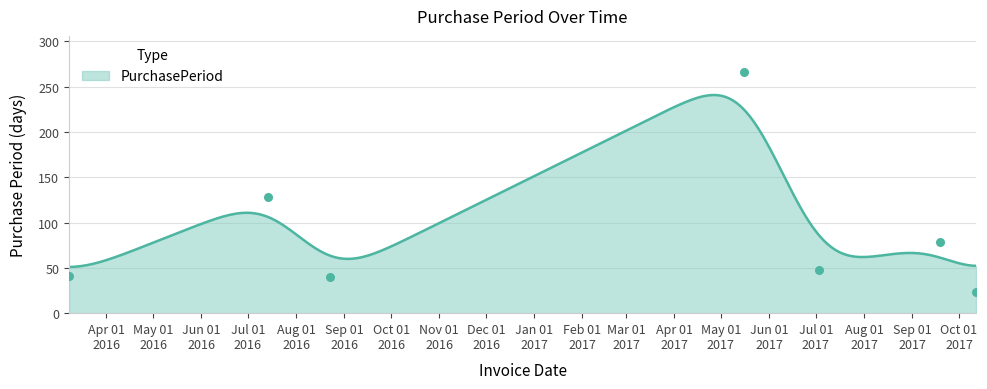

Between 2016-07-14 and 2017-10-12, which is larger?

2016-07-14